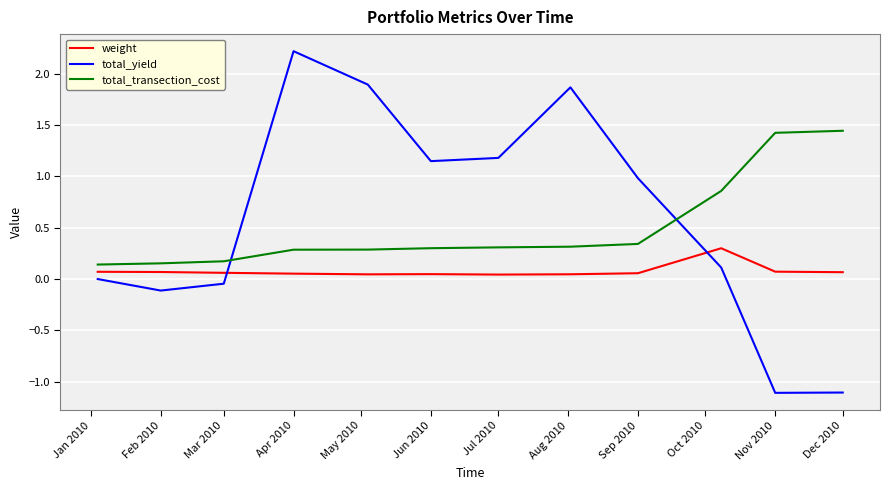

What is the smallest value displayed?

-1.1